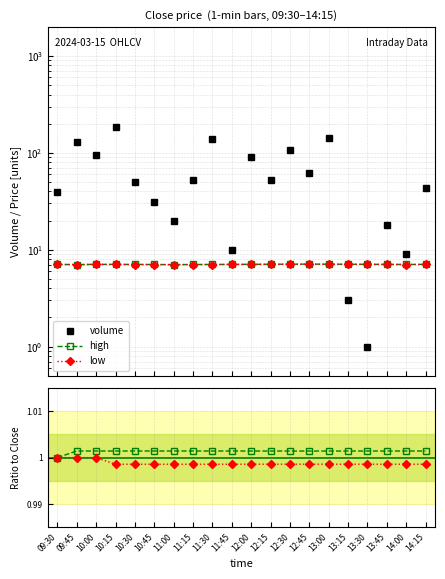

What is the value of the volume point at the 11th from the left?

90.0